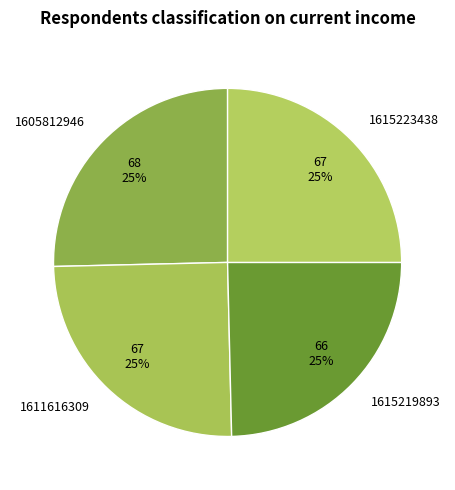

Does any single category account for the majority?

No